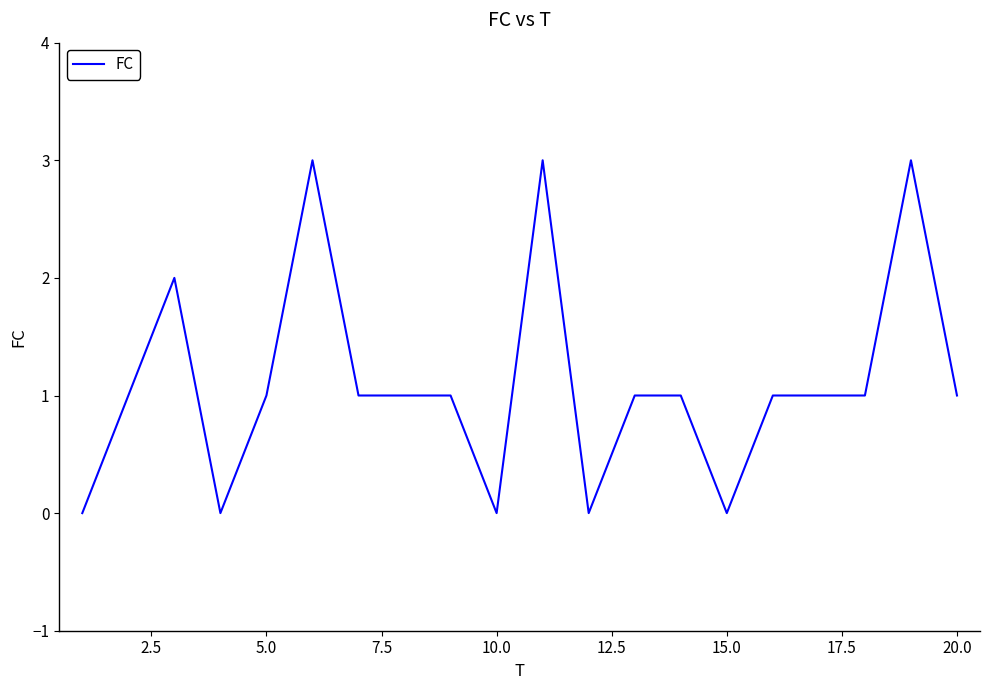

What is the greatest value displayed?

3